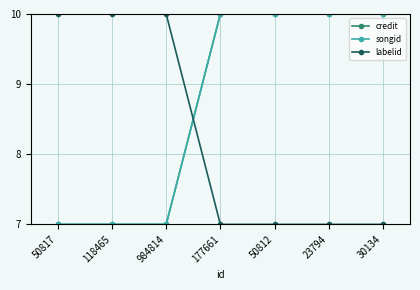

Rank the categories by labelid value from lowest to highest.

177661, 50812, 23794, 30134, 50817, 118465, 984814